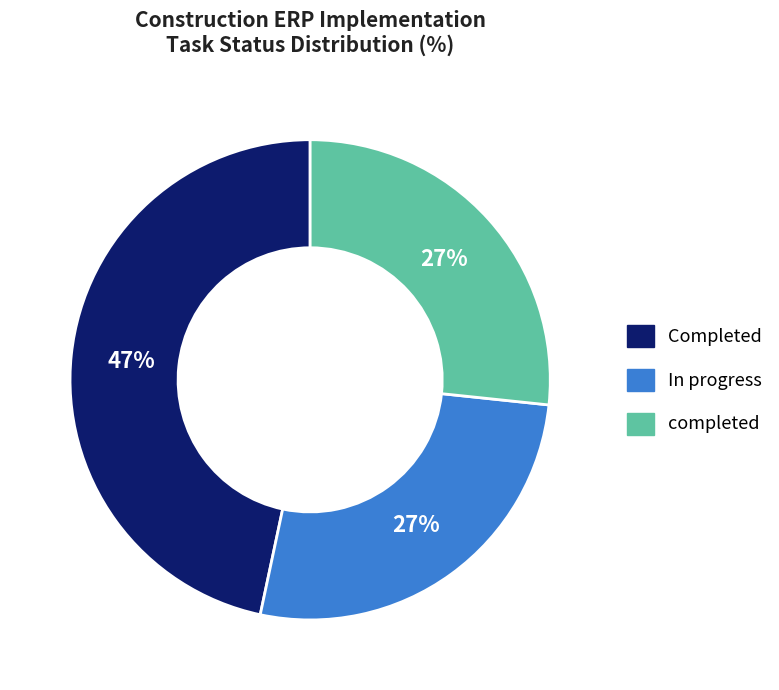

Is there any slice that represents more than half of the pie?

No